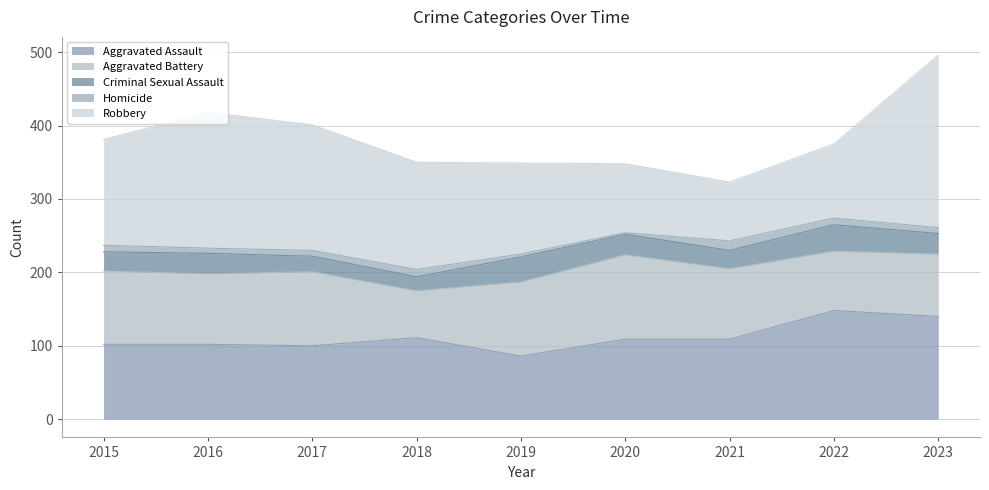

At which category does the chart reach its minimum across all series?

2020